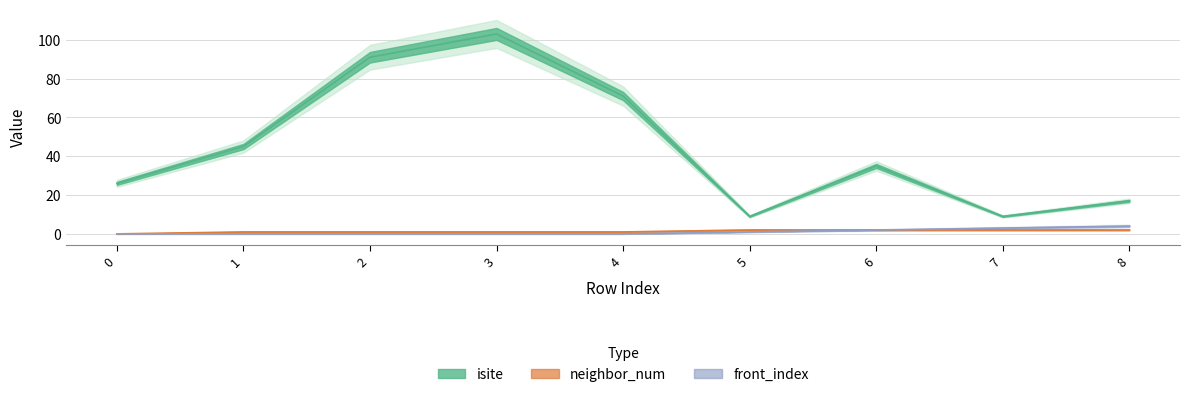

What is the lowest value of the isite series?

9